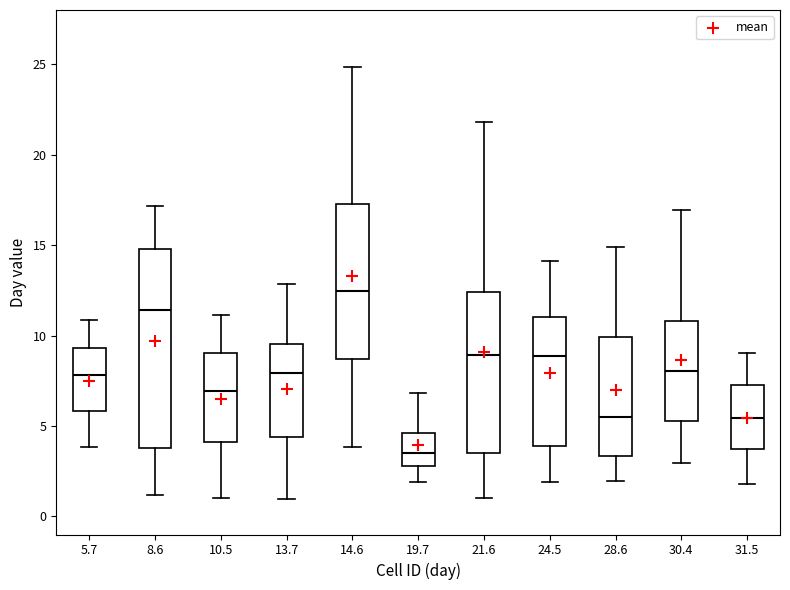

Reading left to right, transcribe this box plot: for each box, give where its median line is, the range the box spans, and where its two whiskers end, as read against the y-axis. The values are not printed on the chart, so give them approximately, as read against the axis.

5.7: median 8.0, box 6.0 to 9.5, whiskers 4.0 to 11.0
8.6: median 11.5, box 4.0 to 15.0, whiskers 1.0 to 17.0
10.5: median 7.0, box 4.0 to 9.0, whiskers 1.0 to 11.0
13.7: median 8.0, box 4.5 to 9.5, whiskers 1.0 to 13.0
14.6: median 12.5, box 8.5 to 17.5, whiskers 4.0 to 25.0
19.7: median 3.5, box 3.0 to 4.5, whiskers 2.0 to 7.0
21.6: median 9.0, box 3.5 to 12.5, whiskers 1.0 to 22.0
24.5: median 9.0, box 4.0 to 11.0, whiskers 2.0 to 14.0
28.6: median 5.5, box 3.5 to 10.0, whiskers 2.0 to 15.0
30.4: median 8.0, box 5.5 to 11.0, whiskers 3.0 to 17.0
31.5: median 5.5, box 3.5 to 7.0, whiskers 2.0 to 9.0